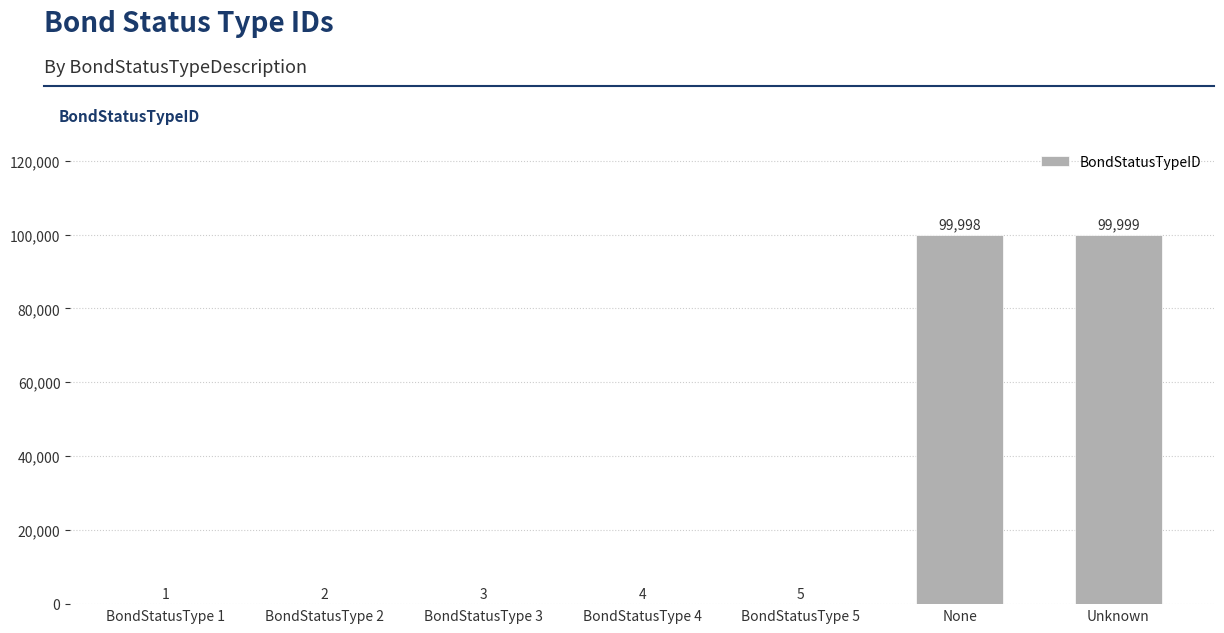

Approximately how many times larger is the value at BondStatusType 1 compared to BondStatusType 3?

0.3